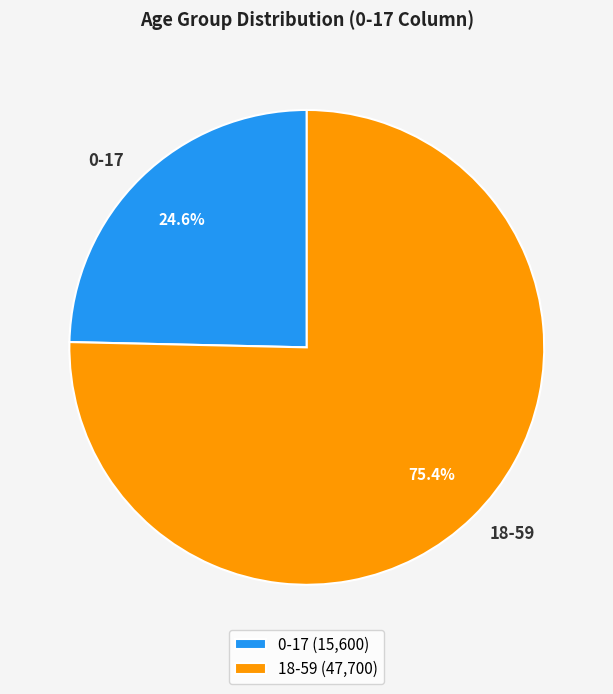

How many segments does this pie chart have?

2